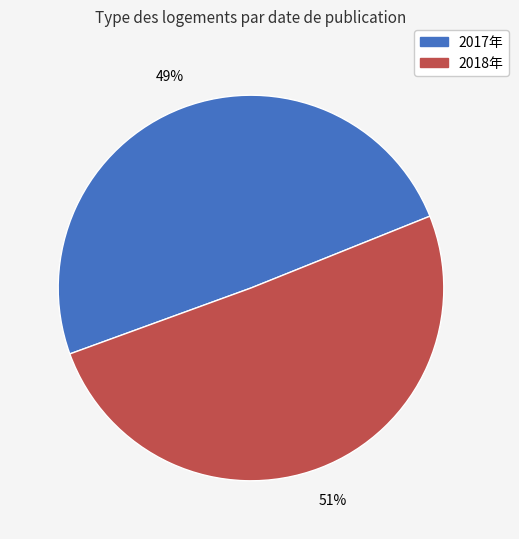

How many segments does this pie chart have?

2